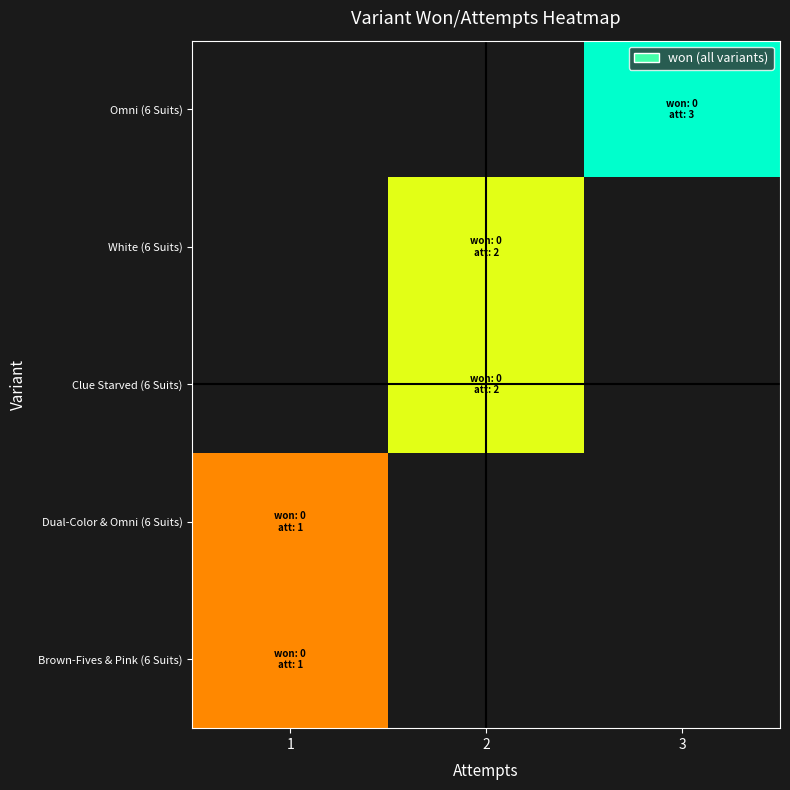

Between 3 and 1, which is larger?

1